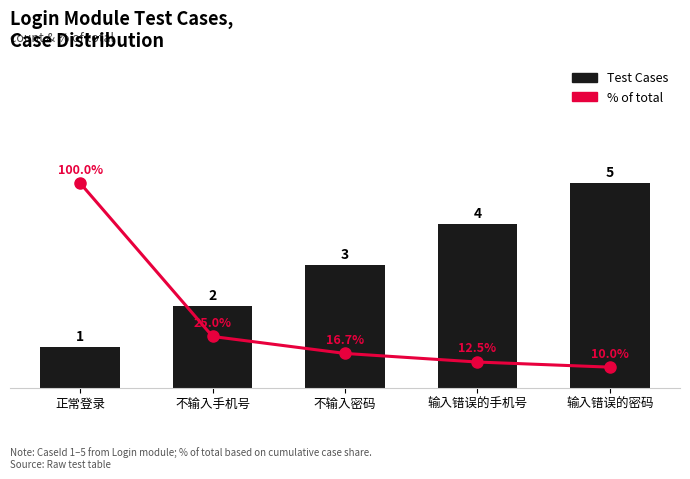

Rank the series at 正常登录 from highest to lowest value.

% of total, Test Cases